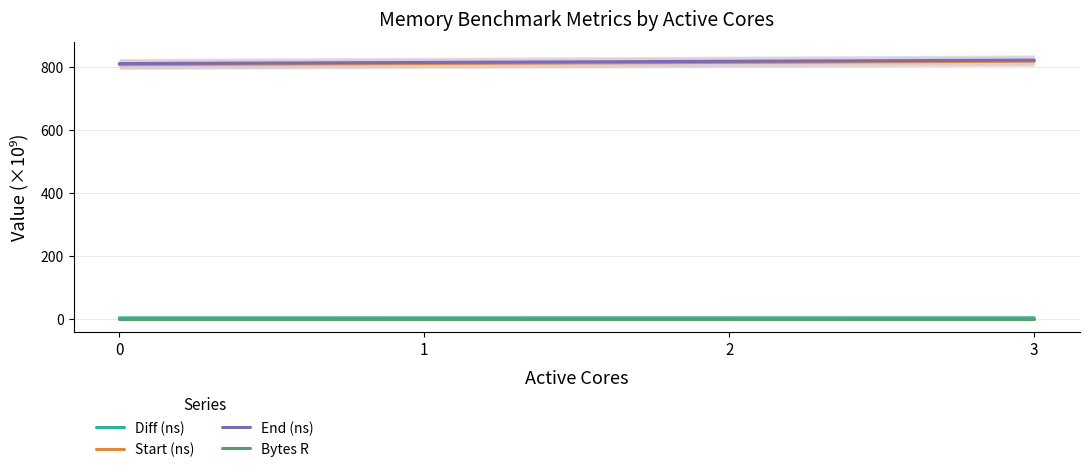

Between 1 and 3, which series saw the biggest shift?

End (ns)